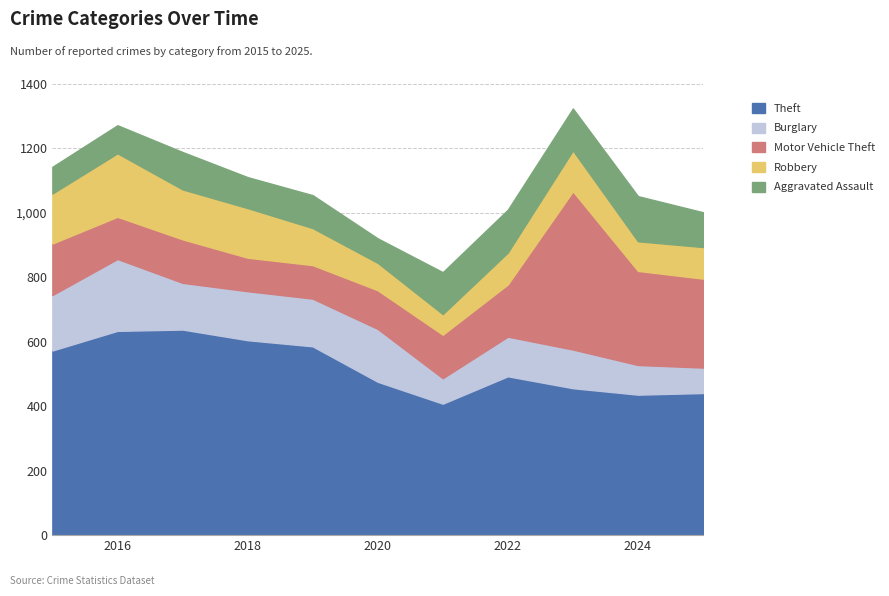

What is the difference between the Motor Vehicle Theft values at 2015 and 2018?

56